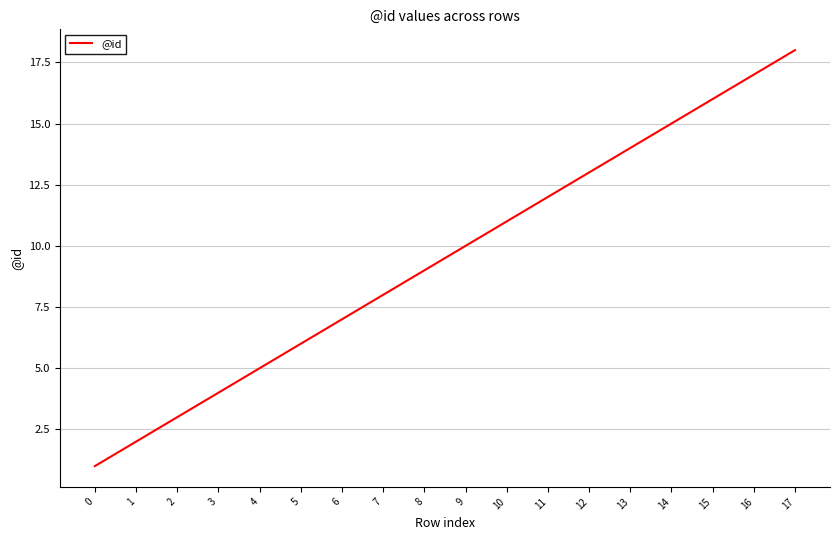

What is the ratio of the value at 1 to the value at 3?

0.5